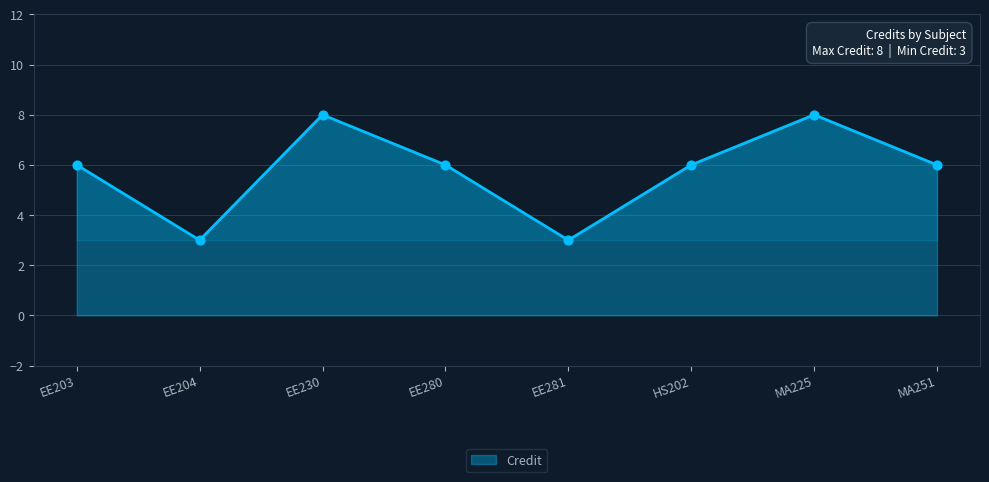

Between MA251 and EE230, which is larger?

EE230